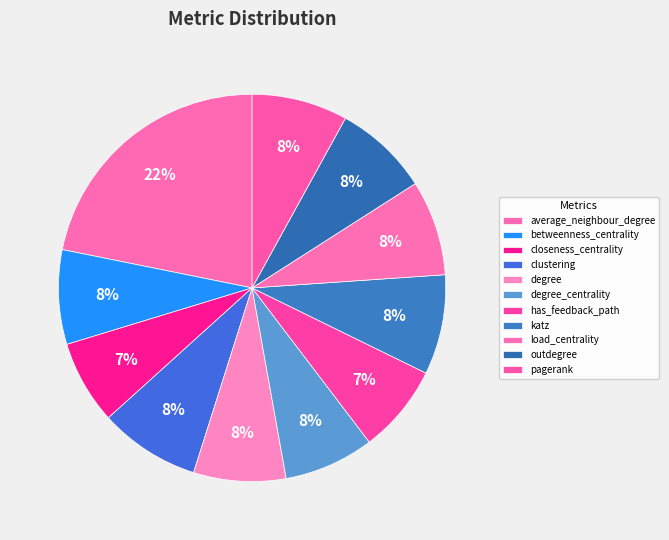

To the nearest percent, what is the average slice percentage?

9%